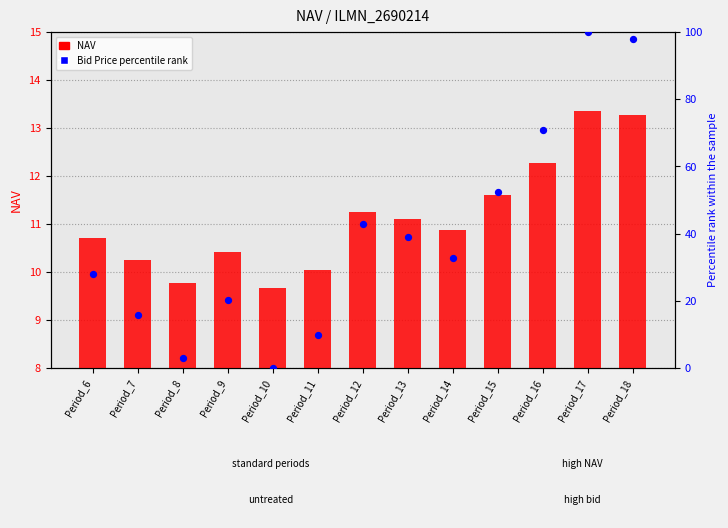

At how many categories does at least one series exceed 30?

7